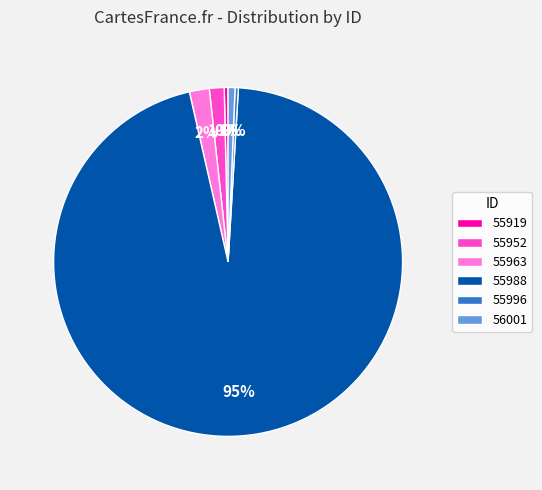

To the nearest percent, what percentage of the pie is 55963?

2%